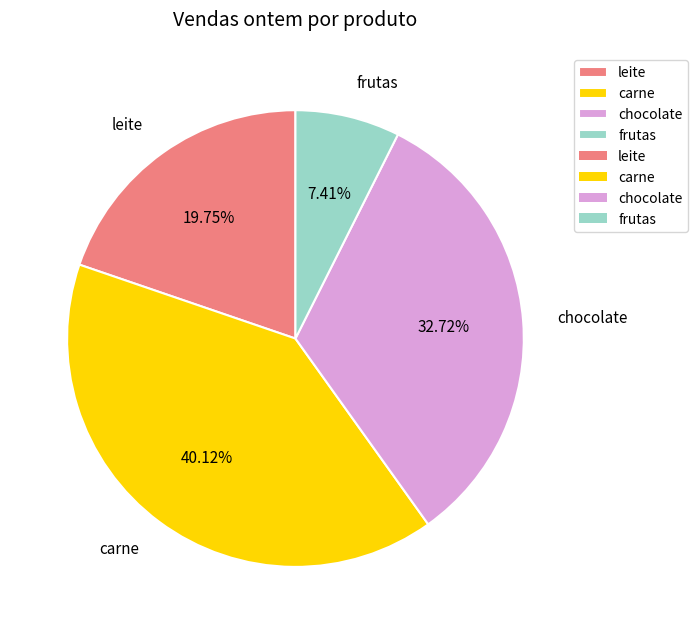

Count the number of slices in the pie.

4